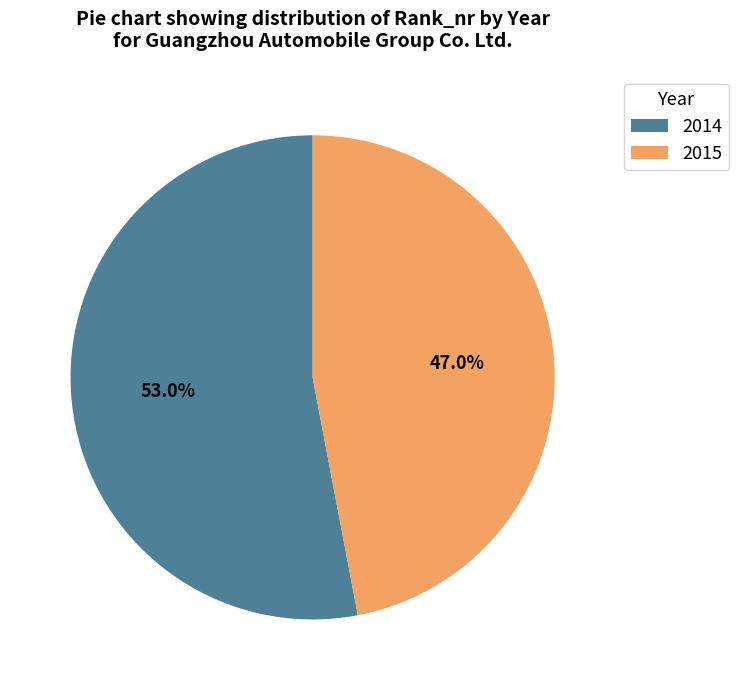

How many slices are in this pie chart?

2